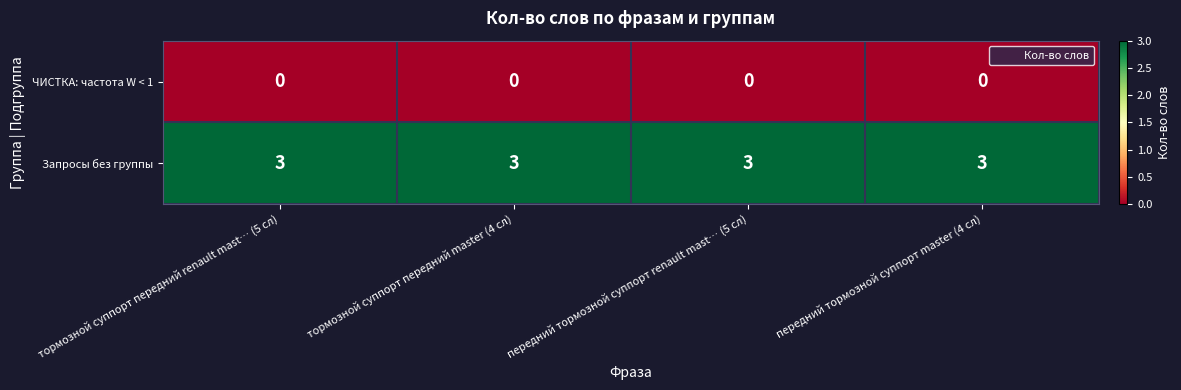

The value of Запросы без группы at тормозной суппорт передний renault mast… (5 сл) is 2. True or false?

False